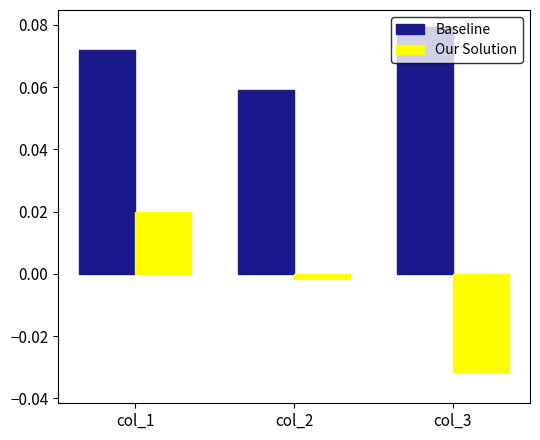

At which category is the sum across all series the highest?

col_1